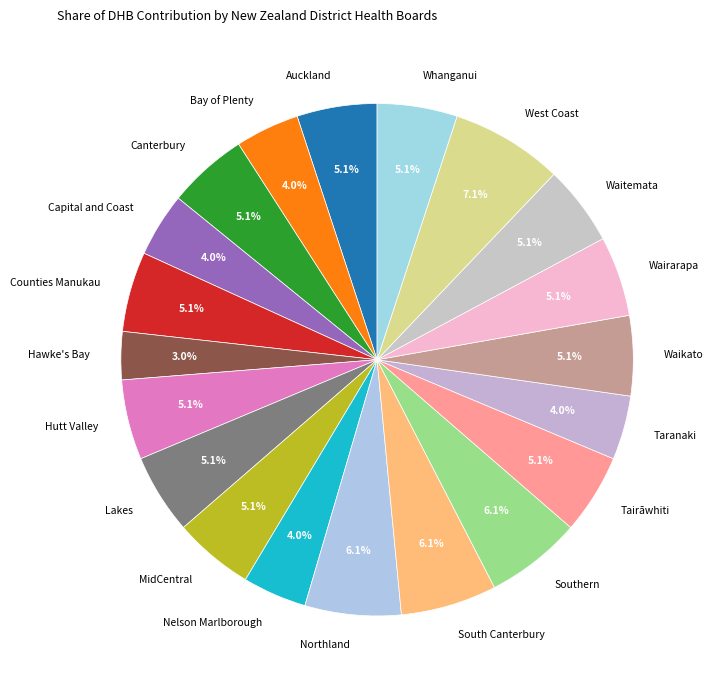

To the nearest percent, what is the average slice percentage?

5%